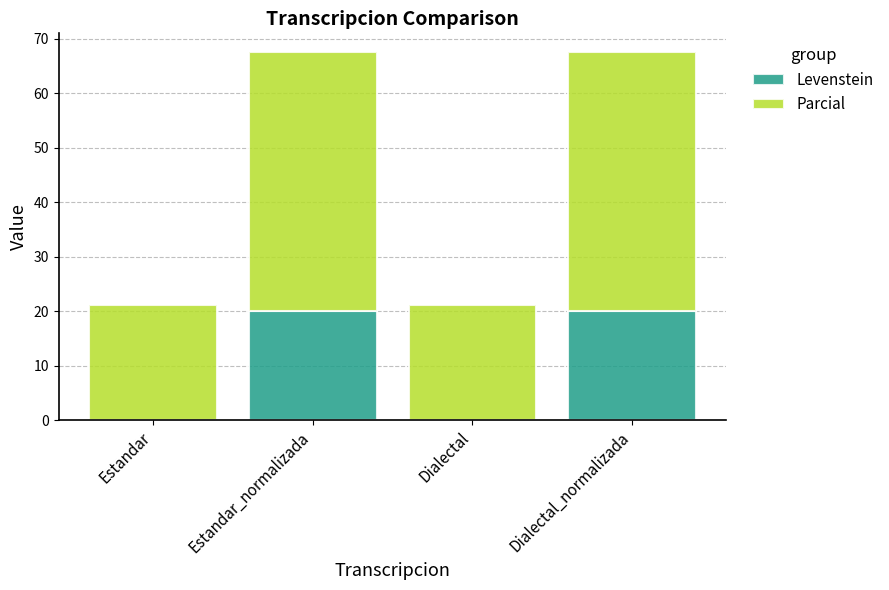

What is the sum of all Levenstein values?

40.0